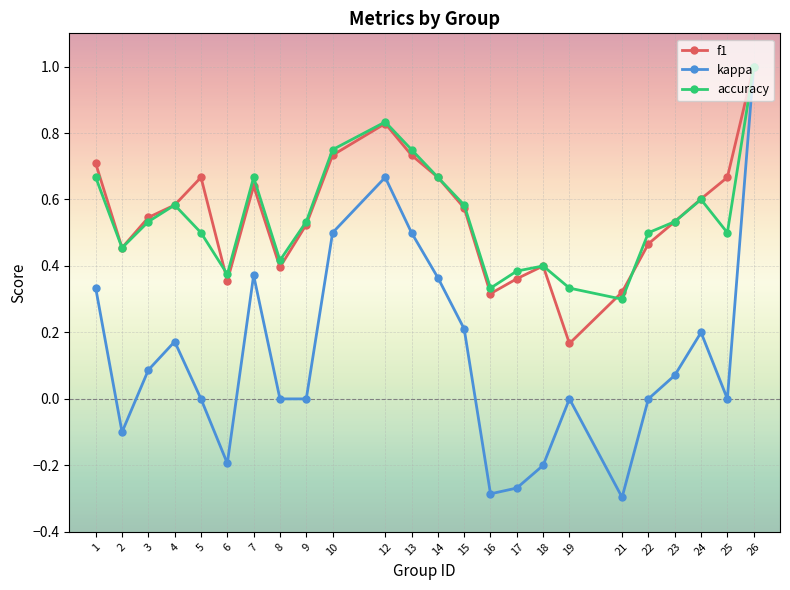

Which series has the largest range (max minus min)?

kappa